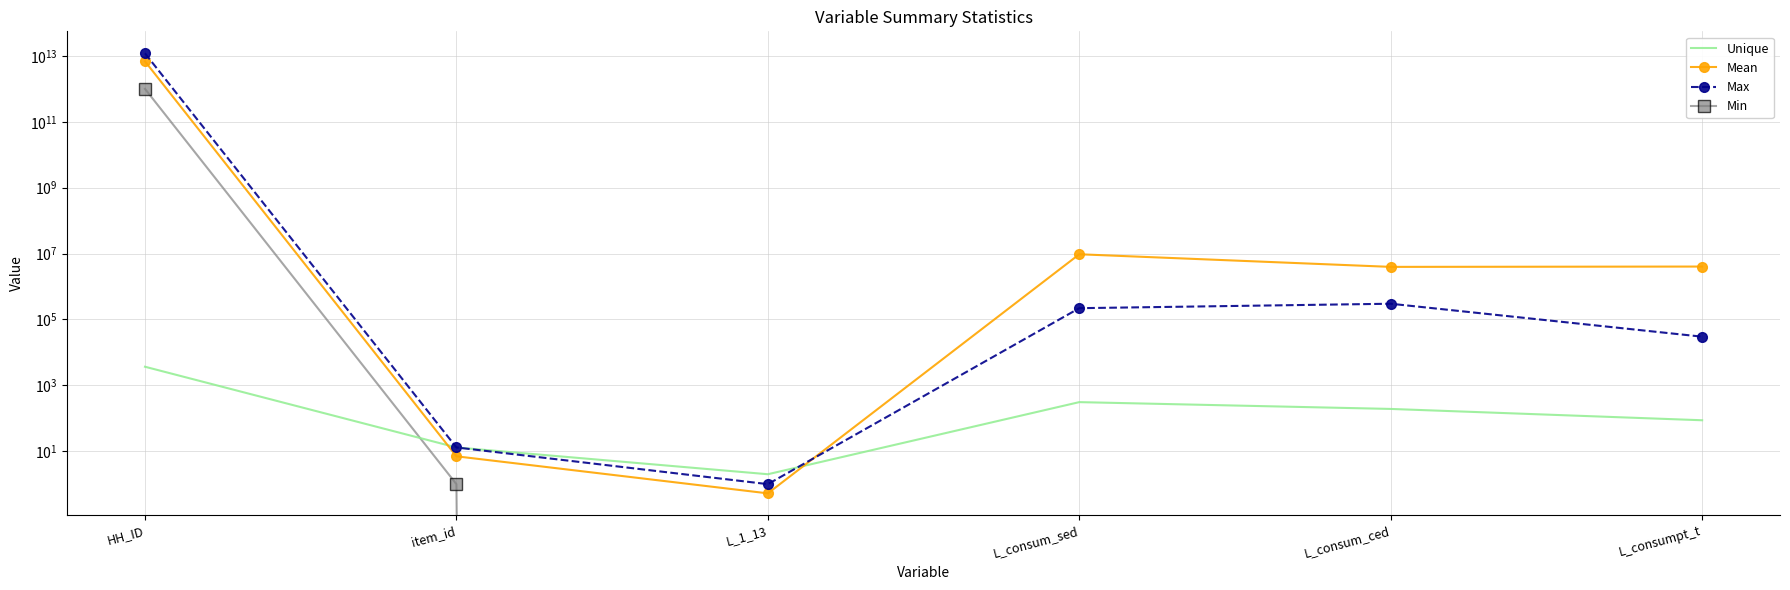

True or false: Mean and Max intersect in this chart.

True